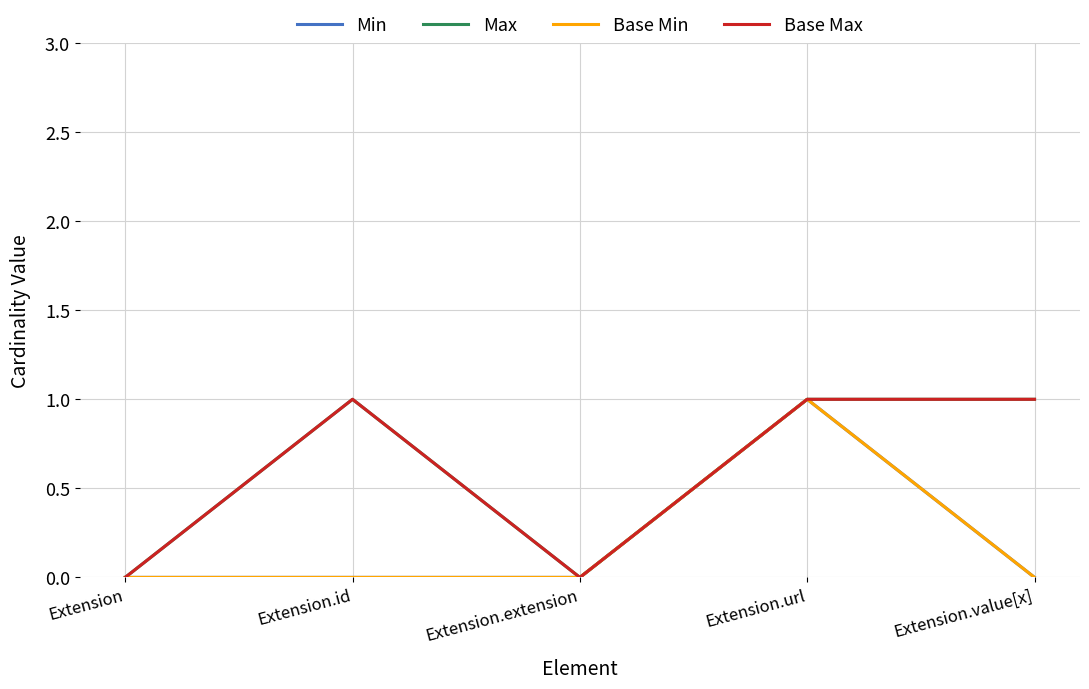

How many Base Min values are between 0 and 1?

5